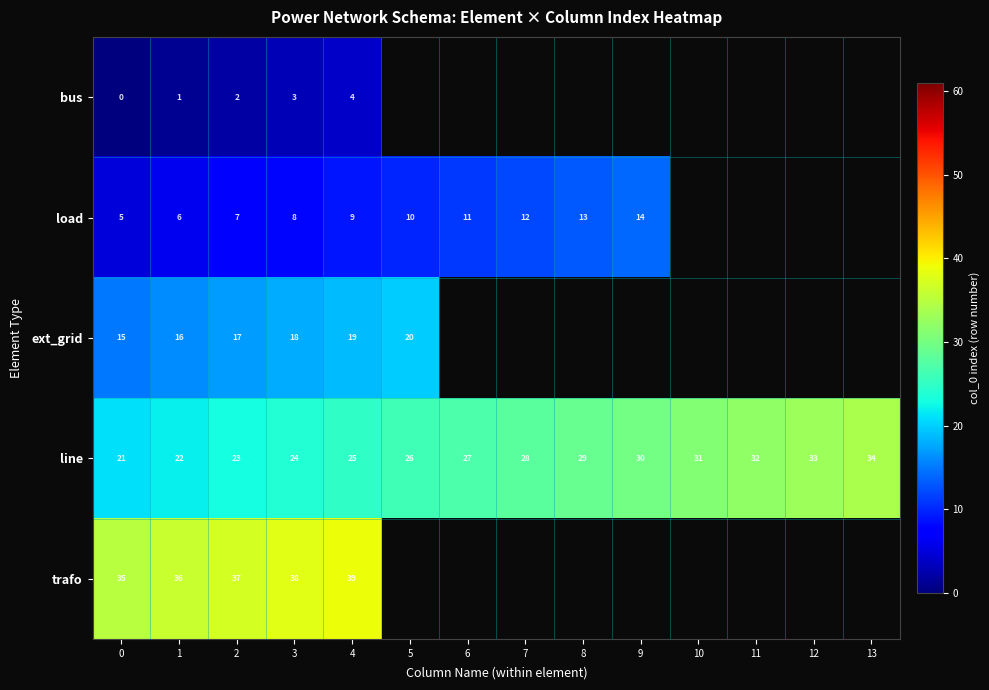

True or false: trafo has a value of 37 at 2.

True